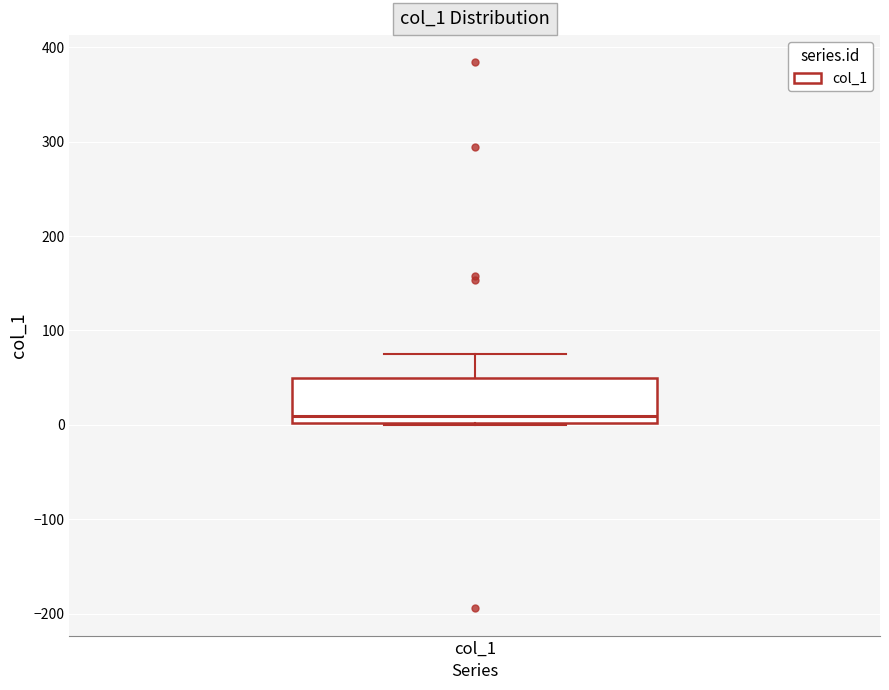

Where is the lower edge of the box for col_1 on the y-axis? The values are not printed on the chart, so give them approximately, as read against the axis.

0